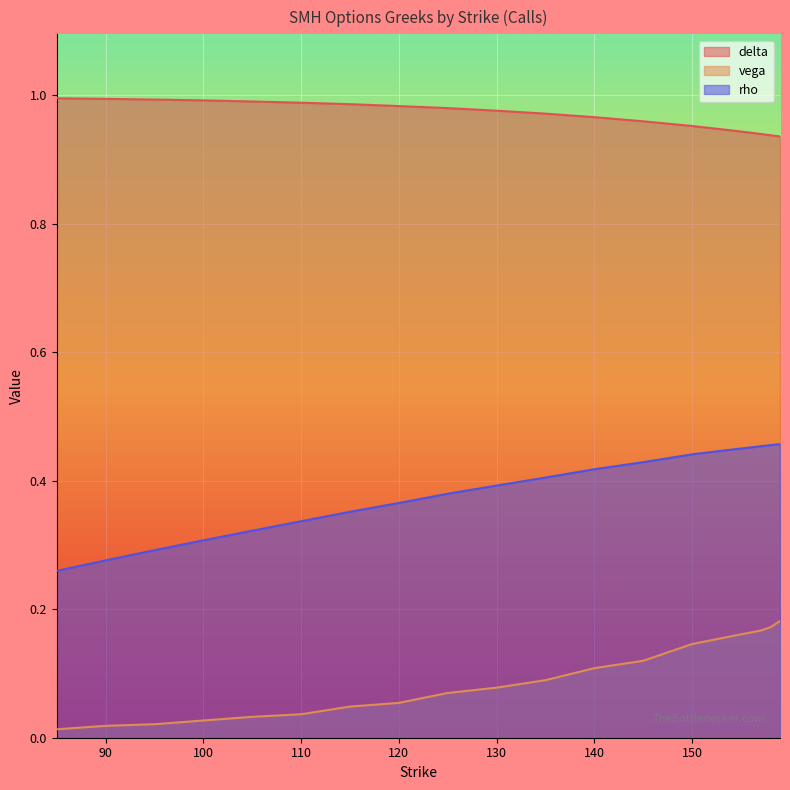

What is the difference between the maximum and minimum values in the vega series?

0.2